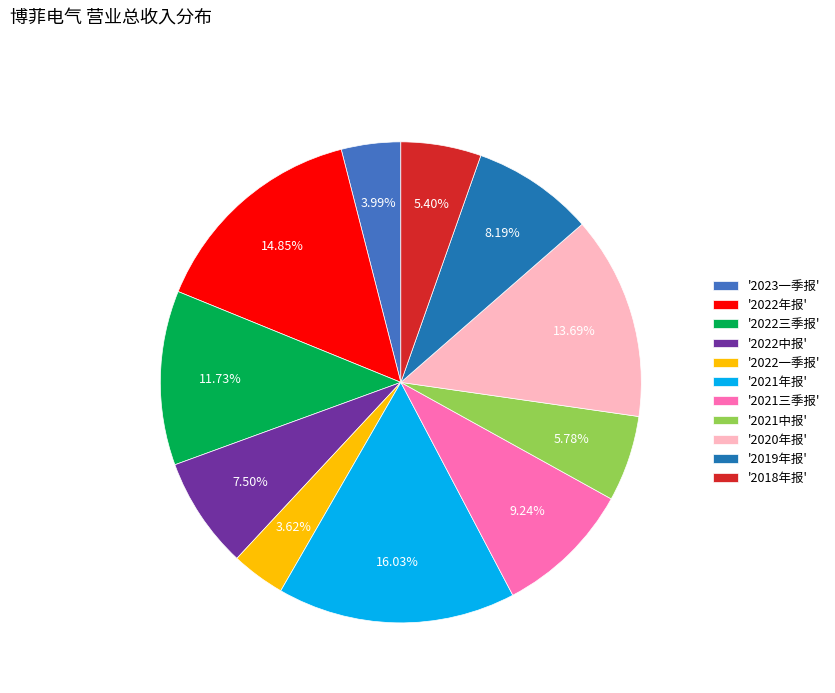

To the nearest percent, what is the difference between the largest and smallest slice percentages?

12%